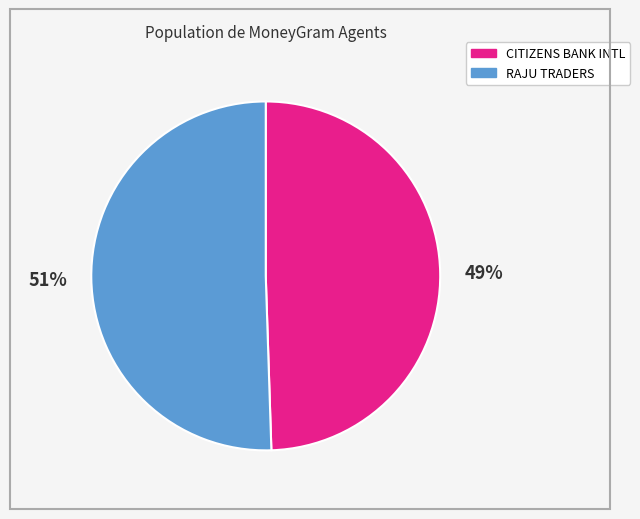

How many slices are in this pie chart?

2